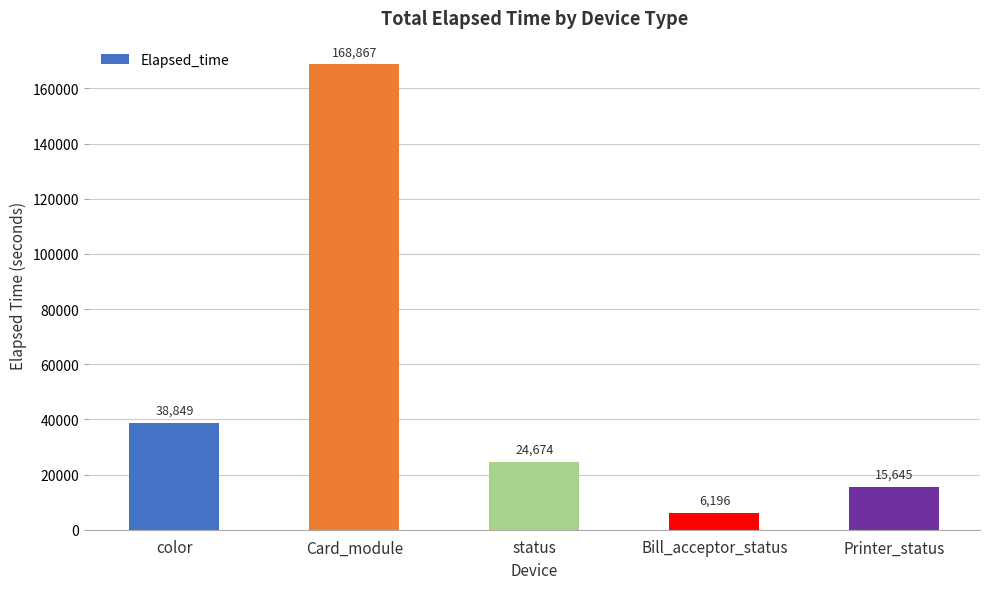

Rank the categories by value from lowest to highest.

Bill_acceptor_status, Printer_status, status, color, Card_module